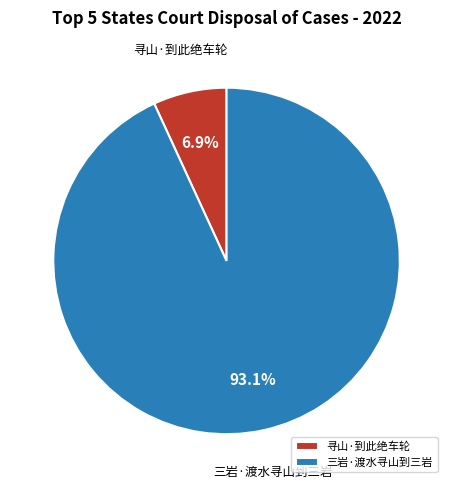

True or false: 三岩·渡水寻山到三岩 accounts for 99% of the total.

False